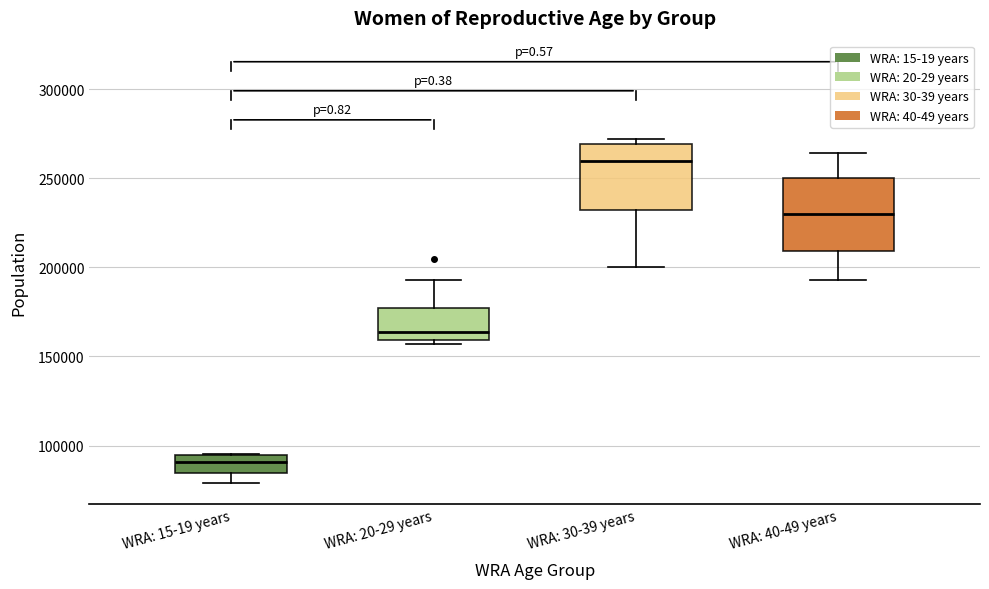

Where does the lower whisker of the box for WRA: 30-39 years end on the y-axis? The values are not printed on the chart, so give them approximately, as read against the axis.

200000